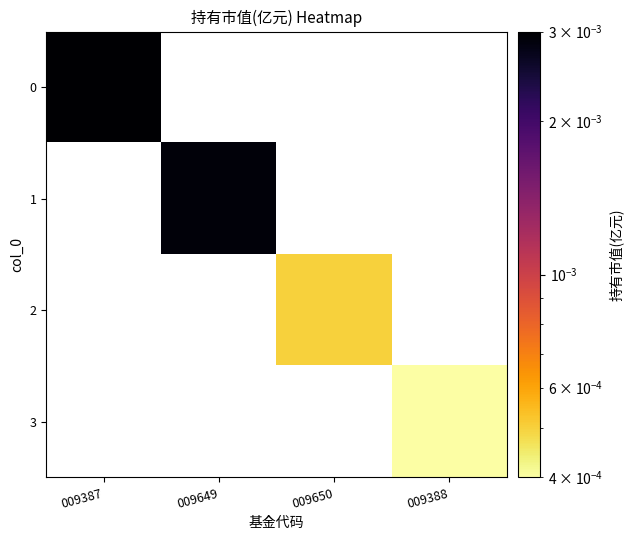

List the series in order of their peak value, highest first.

0, 1, 2, 3